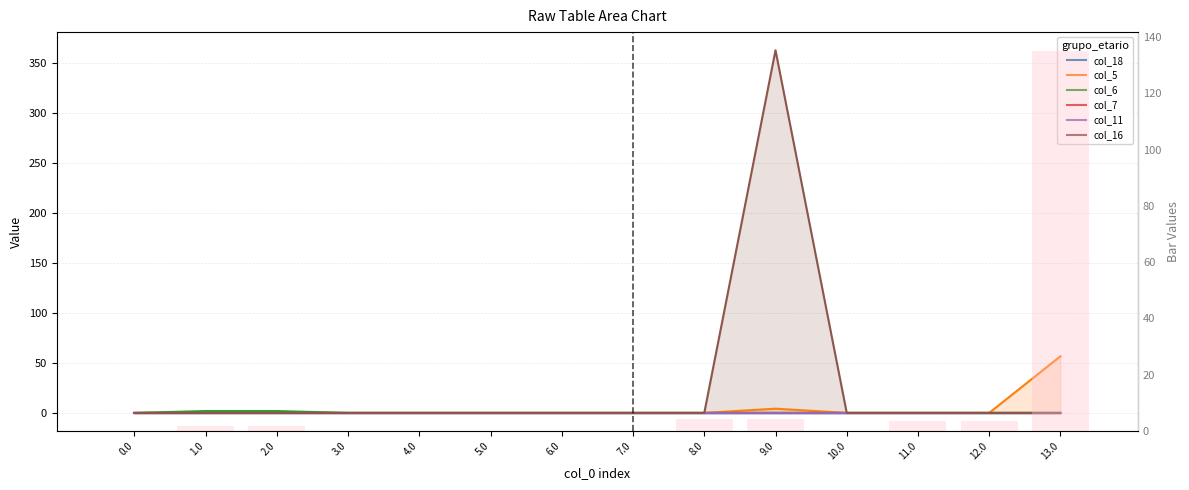

True or false: col_6 has a value of 0.8 at 6.0.

False